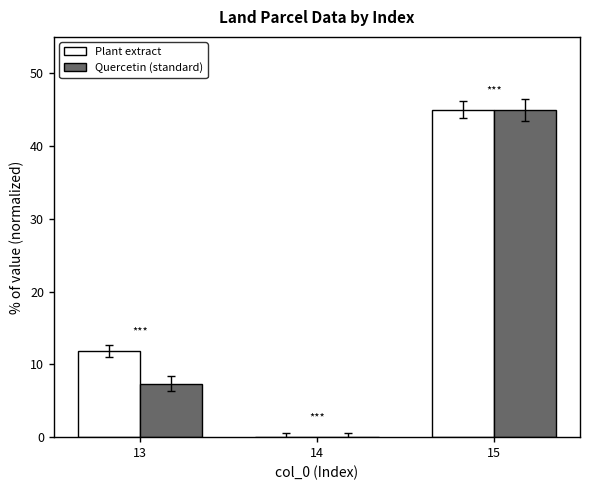

What is the spread (max minus min) of values at 13?

4.5